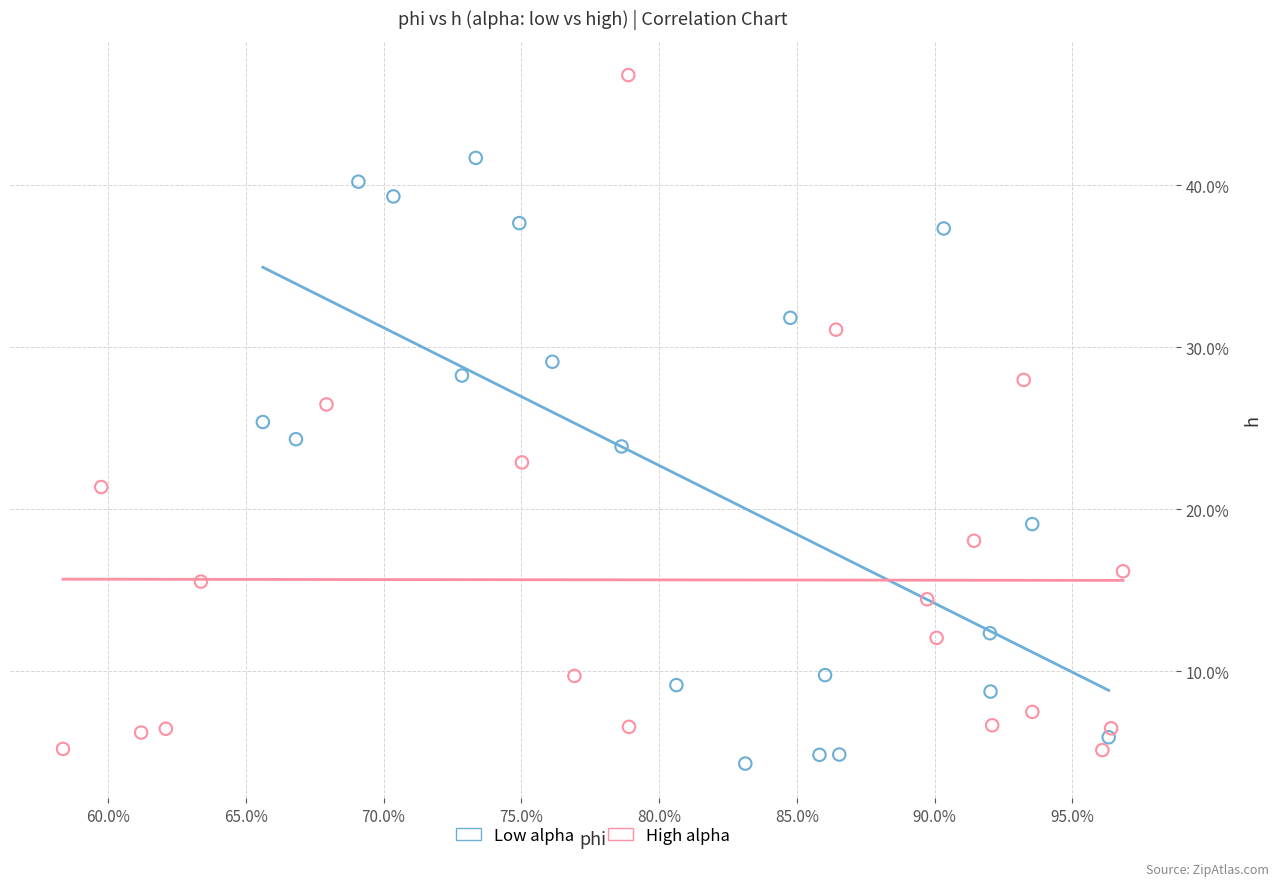

Which series has the widest spread of Y values?

High alpha